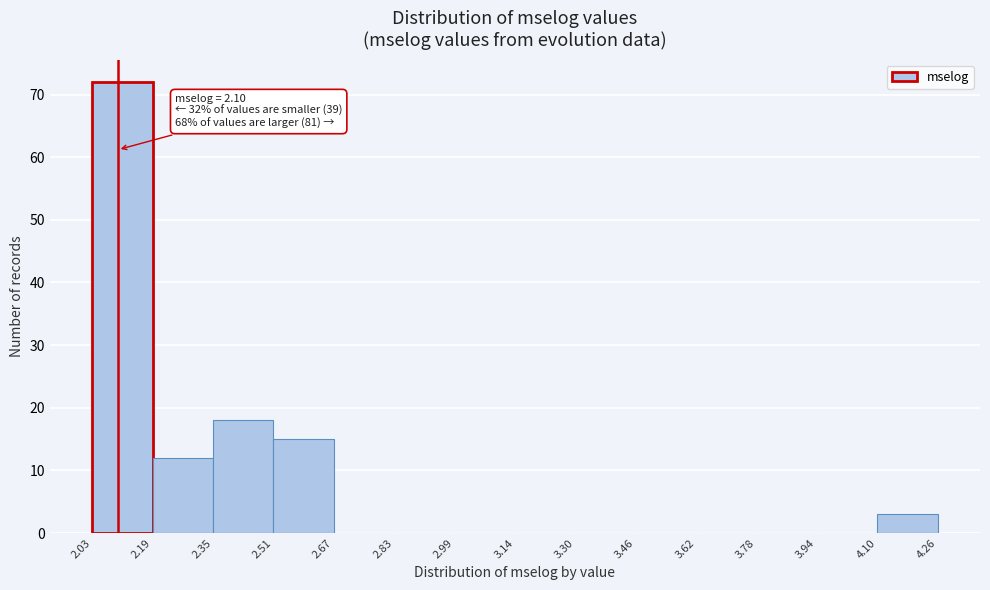

Which range on the x-axis has the tallest bar?

2.03 to 2.19